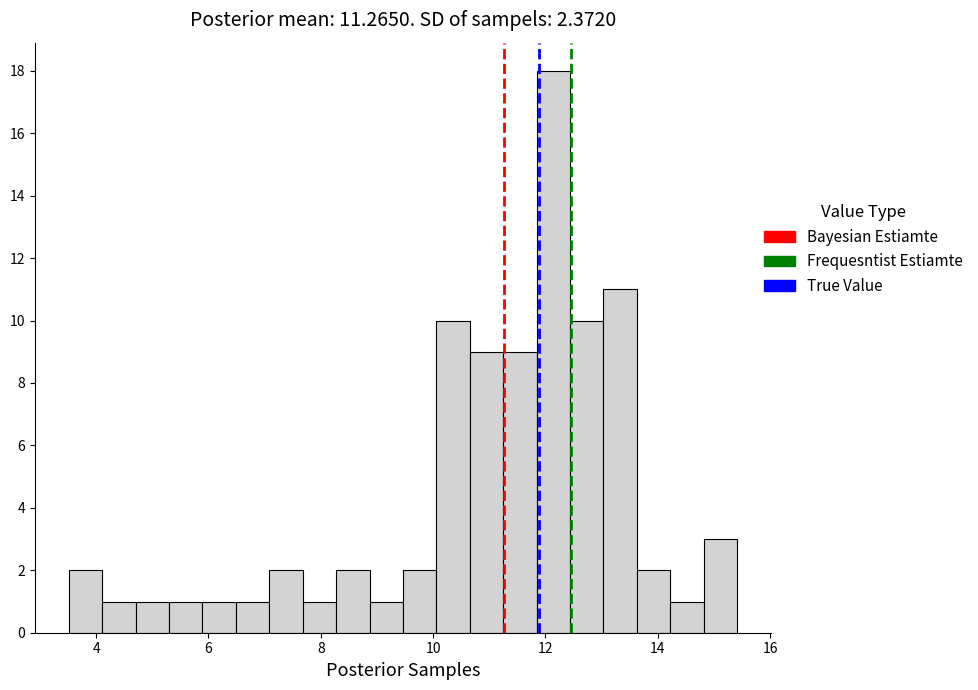

Read against the x-axis, roughly where is the centre of the tallest bar?

12.2